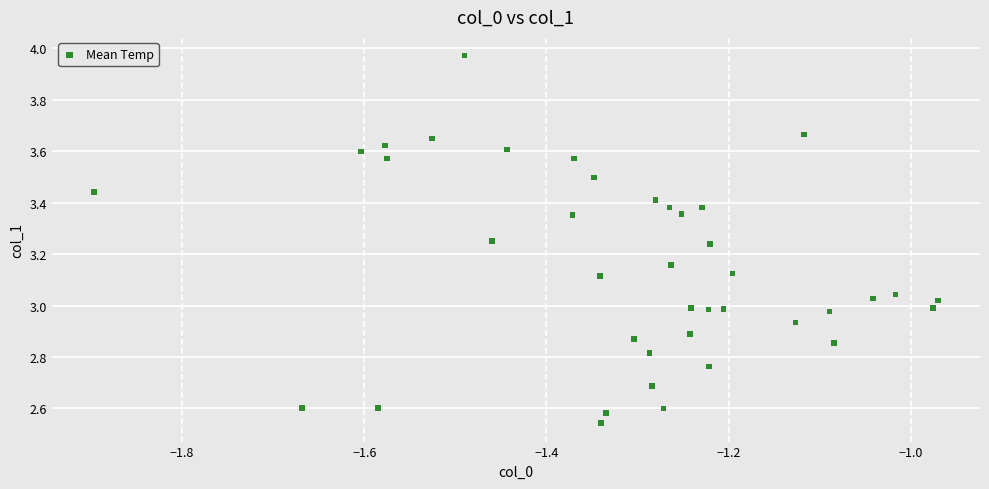

What is the range of Y values (max minus min)?

1.4